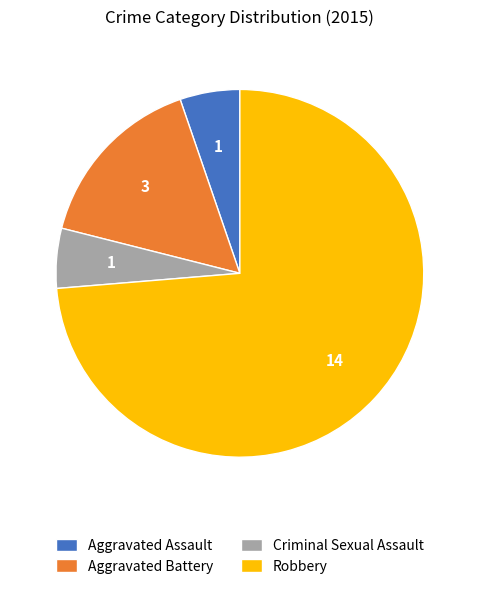

What is the ratio of the value at Robbery to the value at Aggravated Battery?

4.7